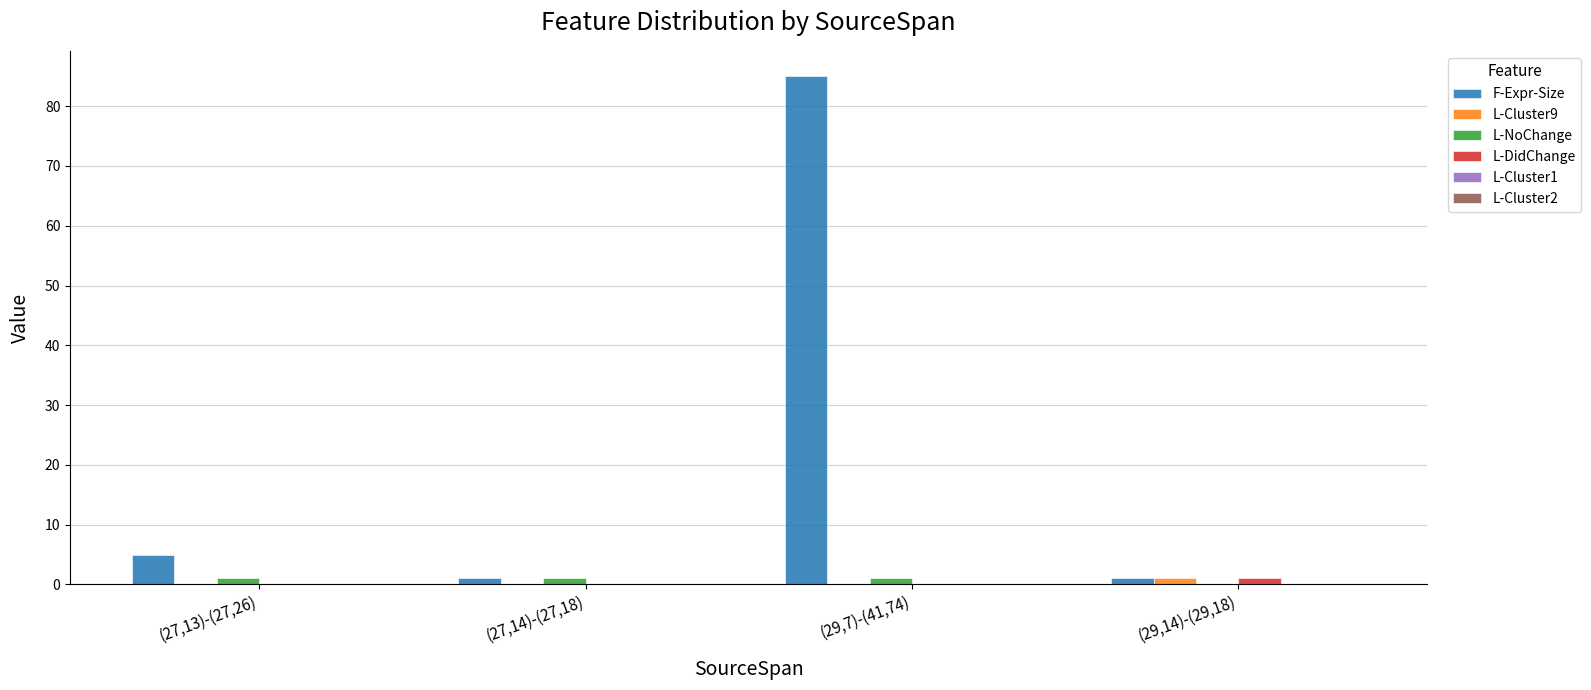

Which series changed the most between (27,14)-(27,18) and (29,7)-(41,74)?

F-Expr-Size